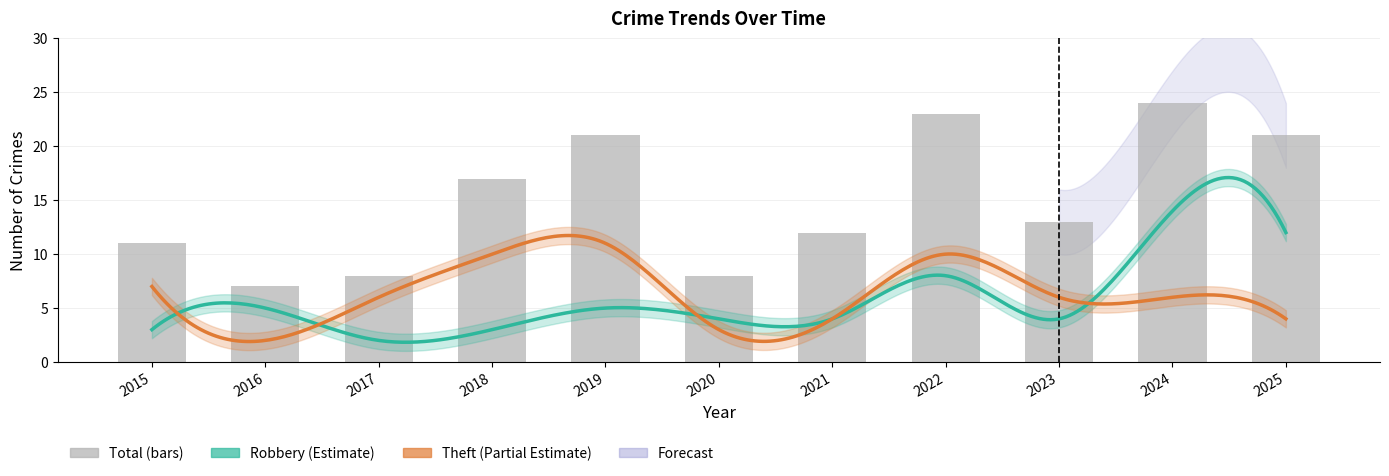

The Robbery series shows 2 at 2017. True or false?

True